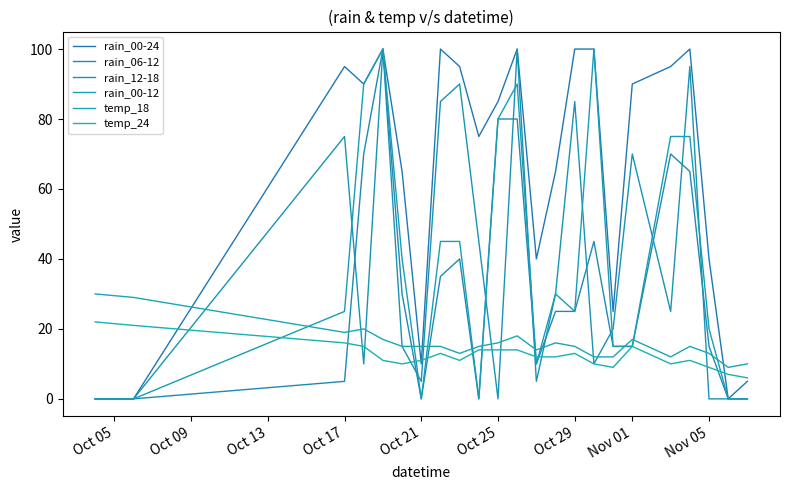

Reading right to left, what are all the values shown in this chart?

rain_00-24: 5	0	40	100	95	90	25	100	100	65	40	100	85	75	95	100	10	65	100	90	95	0	0
rain_06-12: 0	0	15	65	70	15	15	45	25	25	10	80	80	0	40	35	0	30	100	70	5	0	0
rain_12-18: 0	0	0	95	25	70	20	10	85	30	5	100	0	45	90	85	5	15	100	10	75	0	0
rain_00-12: 0	0	20	75	75	15	15	100	25	30	10	90	80	0	45	45	0	40	100	90	25	0	0
temp_18: 10	9	13	15	12	17	12	12	15	16	14	18	16	15	13	15	15	15	17	20	19	29	30
temp_24: 6	7	9	11	10	15	9	10	13	12	12	14	14	14	11	13	11	10	11	15	16	21	22